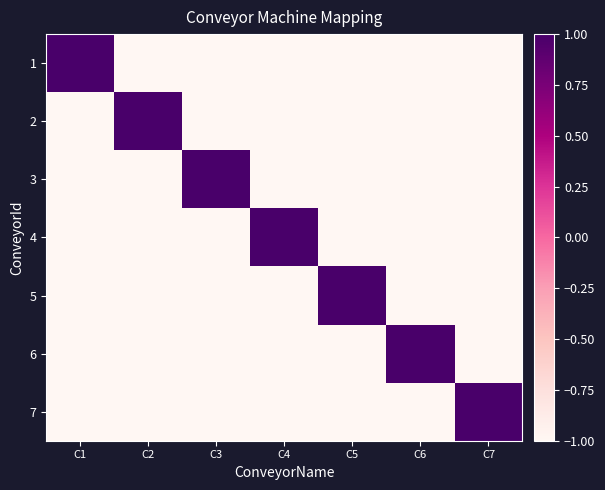

Reading right to left, extract all data points from this chart.

1: C7=-1	C6=-1	C5=-1	C4=-1	C3=-1	C2=-1	C1=1
2: C7=-1	C6=-1	C5=-1	C4=-1	C3=-1	C2=1	C1=-1
3: C7=-1	C6=-1	C5=-1	C4=-1	C3=1	C2=-1	C1=-1
4: C7=-1	C6=-1	C5=-1	C4=1	C3=-1	C2=-1	C1=-1
5: C7=-1	C6=-1	C5=1	C4=-1	C3=-1	C2=-1	C1=-1
6: C7=-1	C6=1	C5=-1	C4=-1	C3=-1	C2=-1	C1=-1
7: C7=1	C6=-1	C5=-1	C4=-1	C3=-1	C2=-1	C1=-1